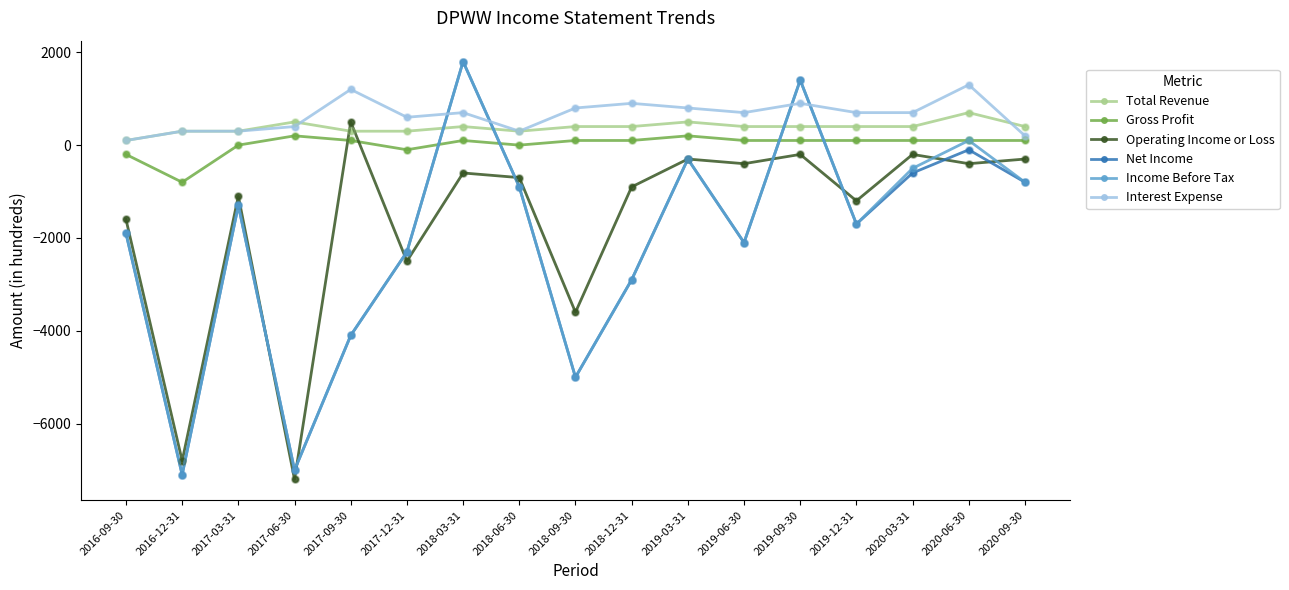

Which series has the largest total across all categories?

Interest Expense